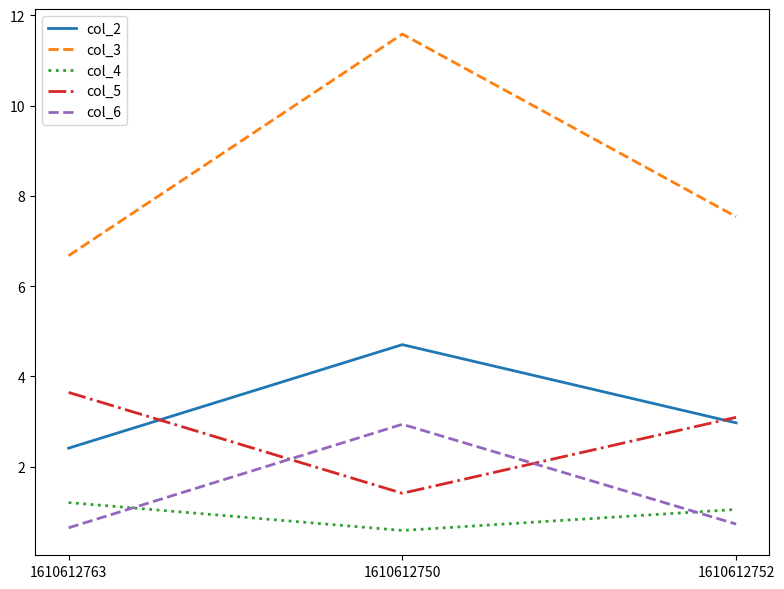

True or false: col_6 has a value of 1.1 at 1610612763.

False